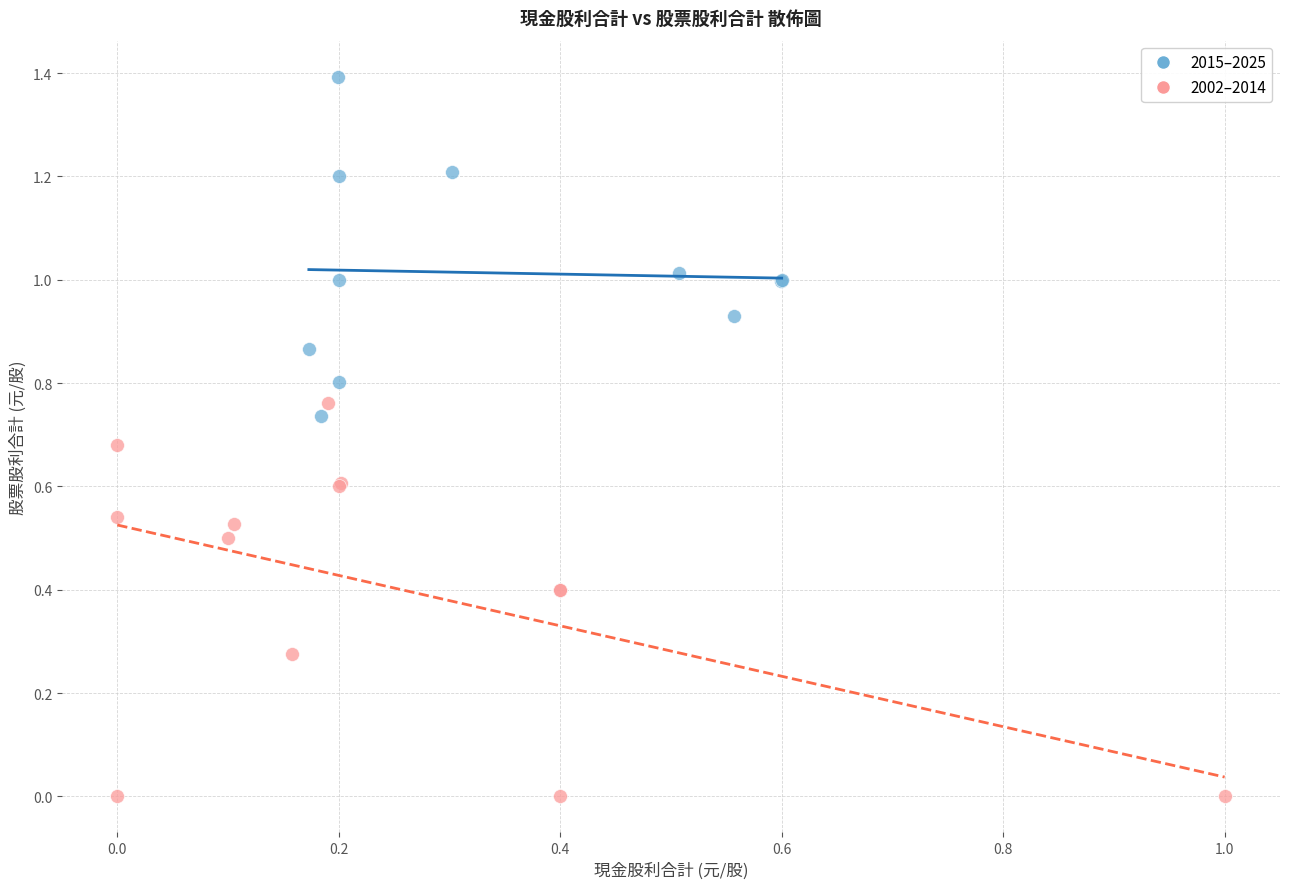

What are all the series names shown in the legend?

2015–2025, 2002–2014